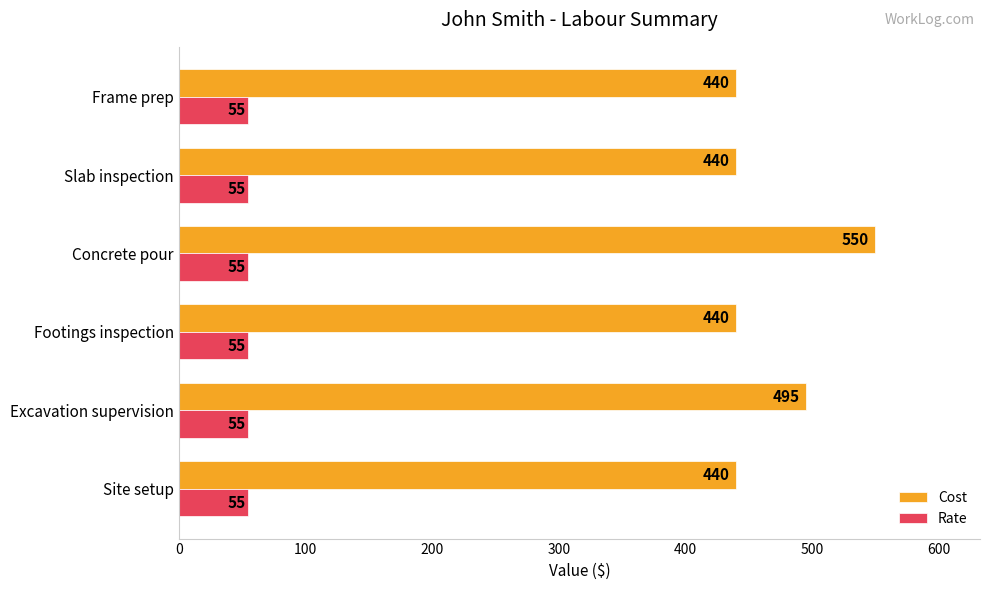

List the series in order of their peak value, lowest first.

Rate, Cost